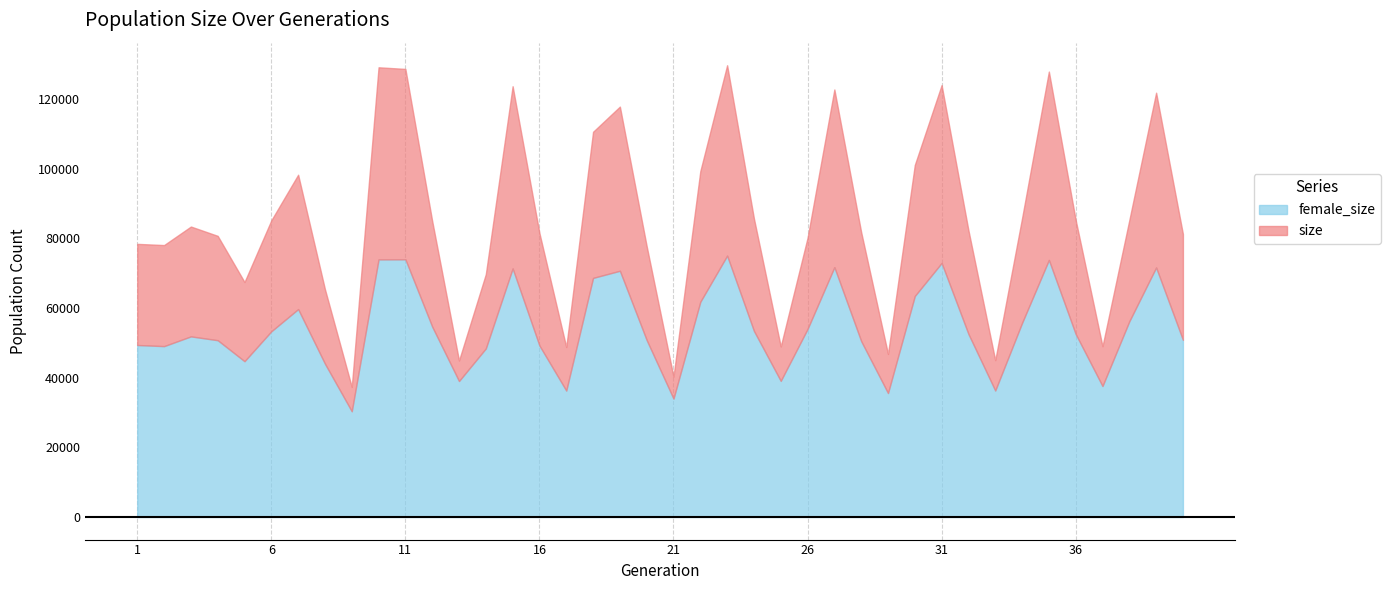

True or false: size and female_size cross at least once.

False